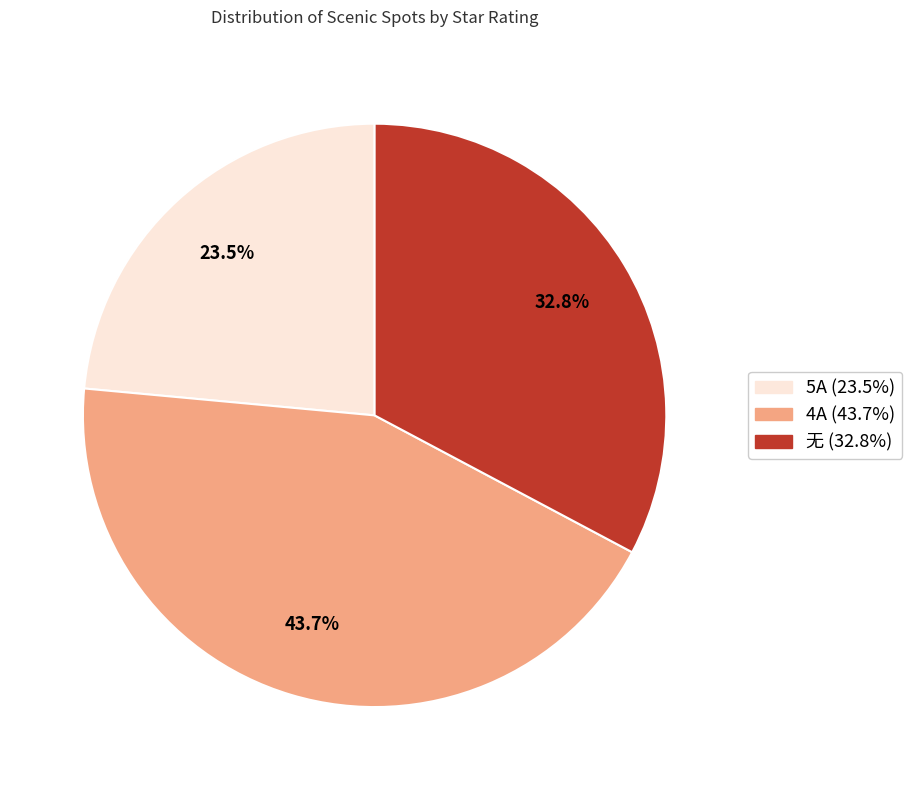

Between 4A and 无, which is larger?

4A